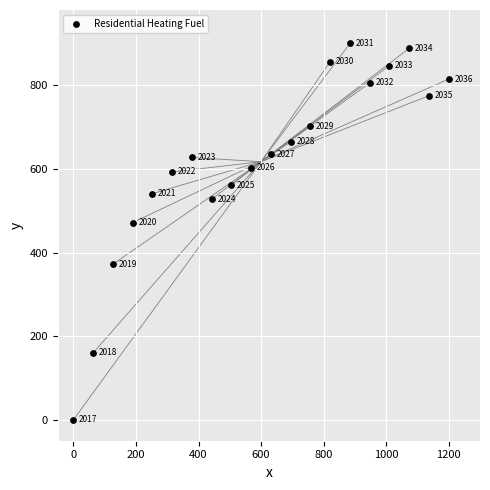

What is the range of Y values (max minus min)?

900.0